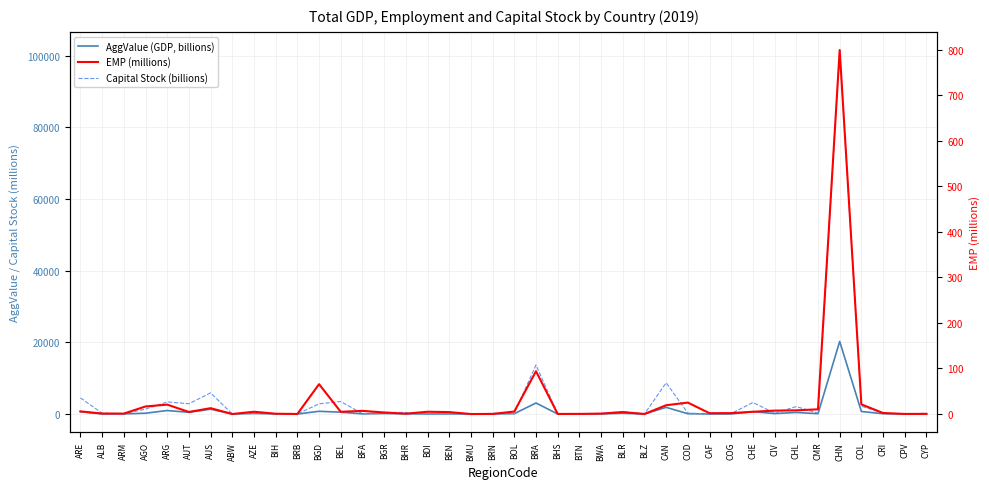

What is the difference between the maximum and minimum values in the EMP (millions) series?

798.8